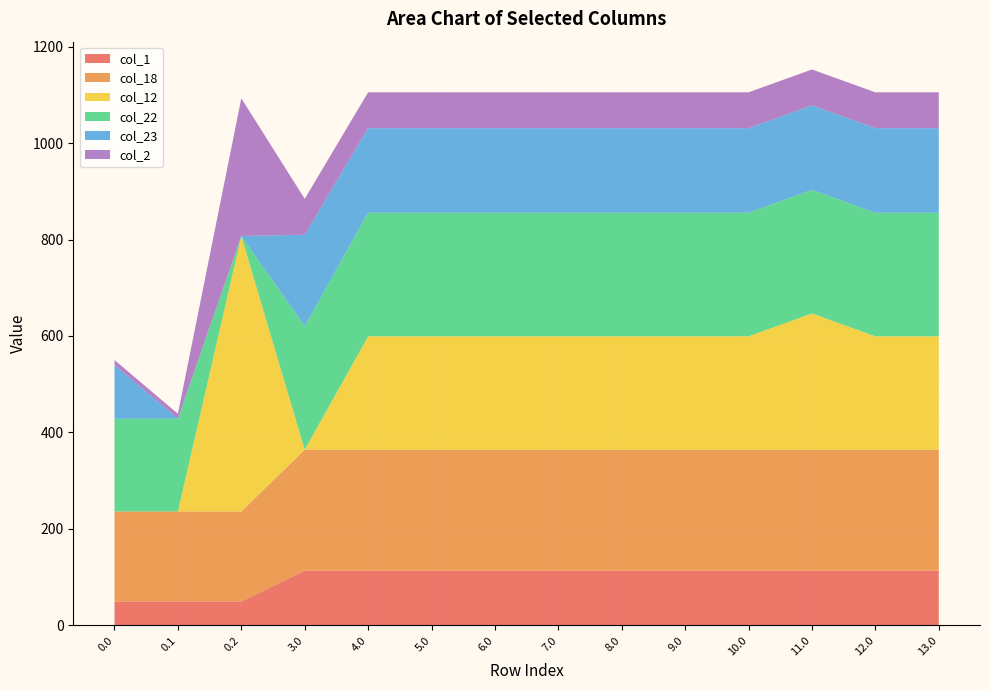

Reading left to right, list all the values displayed in this chart.

col_1: 49.5	49.5	49.5	113.5	113.5	113.5	113.5	113.5	113.5	113.5	113.5	113.5	113.5	113.5
col_18: 186.7	186.7	186.7	250.7	250.7	250.7	250.7	250.7	250.7	250.7	250.7	250.7	250.7	250.7
col_12: 0.0	0.0	571.2	0.0	235.2	235.2	235.2	235.2	235.2	235.2	235.2	282.6	235.2	235.2
col_22: 192.3	192.3	0.0	256.3	256.3	256.3	256.3	256.3	256.3	256.3	256.3	256.3	256.3	256.3
col_23: 111.3	0.0	0.0	189.6	175.3	175.3	175.3	175.3	175.3	175.3	175.3	175.3	175.3	175.3
col_2: 10.3	10.3	285.5	74.3	74.3	74.3	74.3	74.3	74.3	74.3	74.3	74.3	74.3	74.3